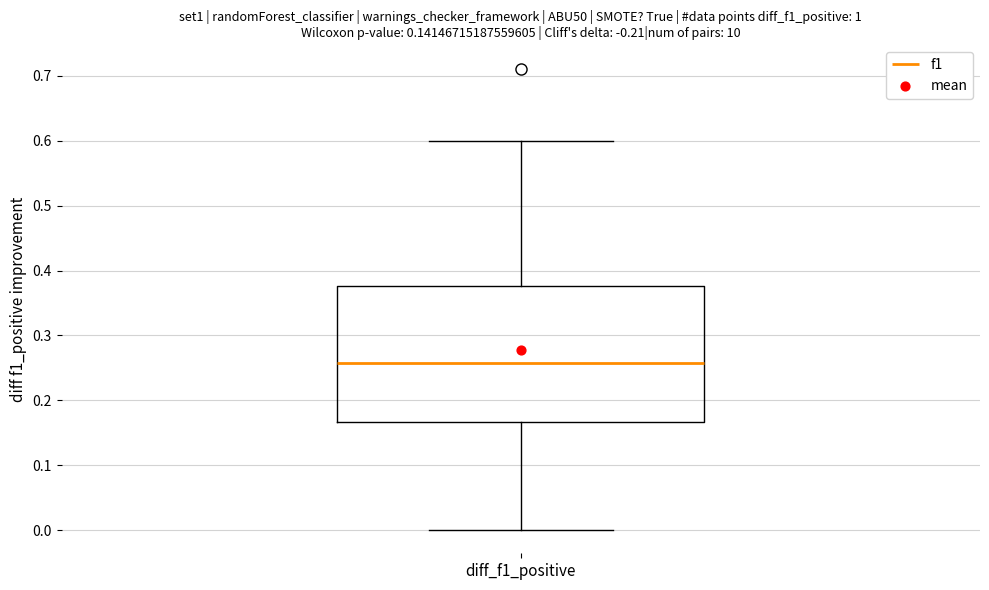

Read this box plot against the y-axis: the position of the median line, the range covered by the box, and the ends of both whiskers. The values are not printed on the chart, so give them approximately, as read against the axis.

median 0.26, box 0.17 to 0.38, whiskers 0.00 to 0.60